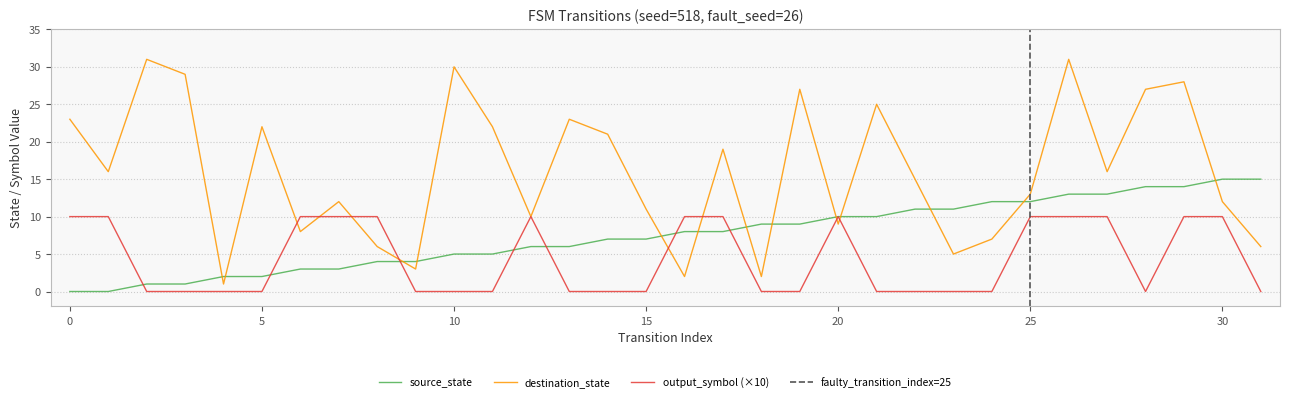

Reading left to right, list all the values displayed in this chart.

source_state: 0=0	1=0	2=1	3=1	4=2	5=2	6=3	7=3	8=4	9=4	10=5	11=5	12=6	13=6	14=7	15=7	16=8	17=8	18=9	19=9	20=10	21=10	22=11	23=11	24=12	25=12	26=13	27=13	28=14	29=14	30=15	31=15
destination_state: 0=23	1=16	2=31	3=29	4=1	5=22	6=8	7=12	8=6	9=3	10=30	11=22	12=10	13=23	14=21	15=11	16=2	17=19	18=2	19=27	20=9	21=25	22=15	23=5	24=7	25=13	26=31	27=16	28=27	29=28	30=12	31=6
output_symbol: 0=10	1=10	2=0	3=0	4=0	5=0	6=10	7=10	8=10	9=0	10=0	11=0	12=10	13=0	14=0	15=0	16=10	17=10	18=0	19=0	20=10	21=0	22=0	23=0	24=0	25=10	26=10	27=10	28=0	29=10	30=10	31=0